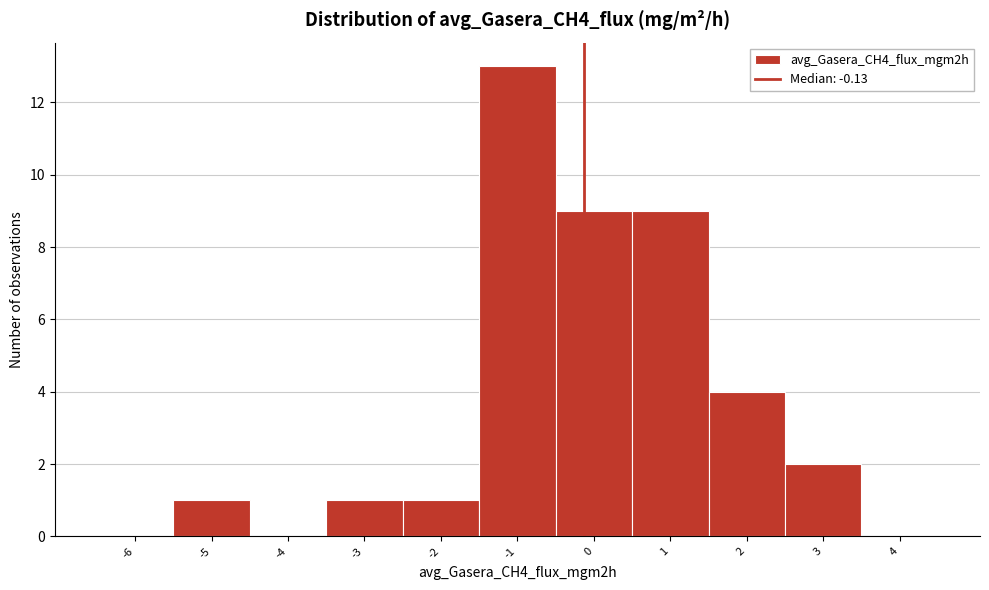

Over which range of the x-axis is the bar tallest?

-1.5 to -0.5